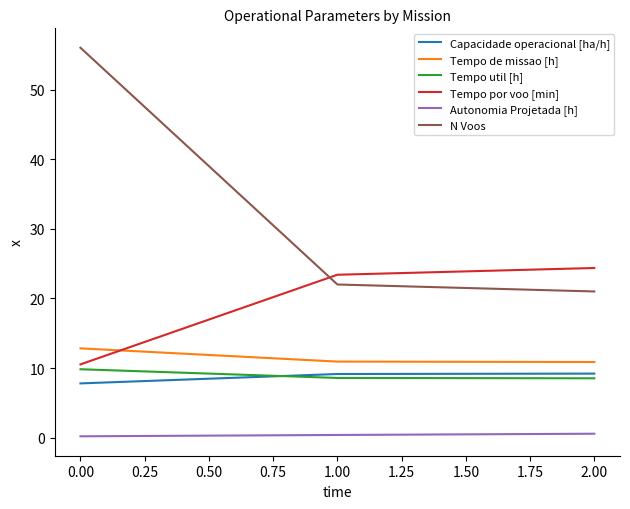

The value of Tempo util [h] at 1.00 is 8.6. True or false?

True